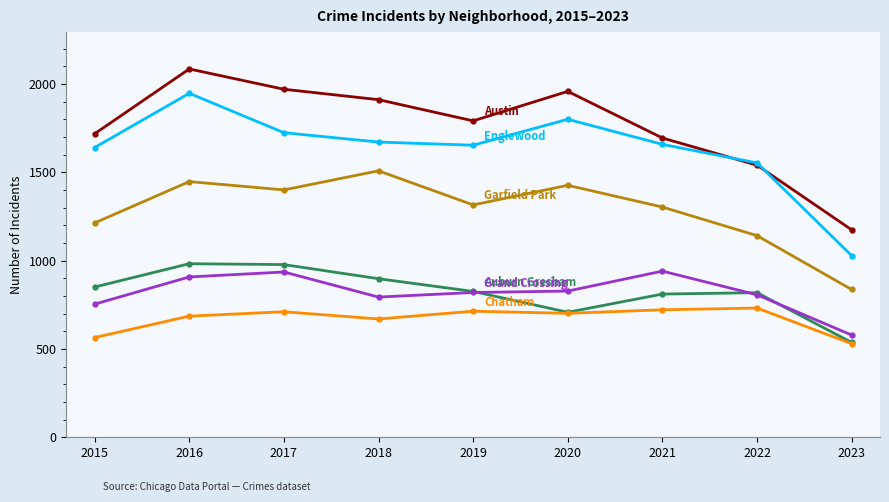

What is the spread (max minus min) of values at 2019?

1078